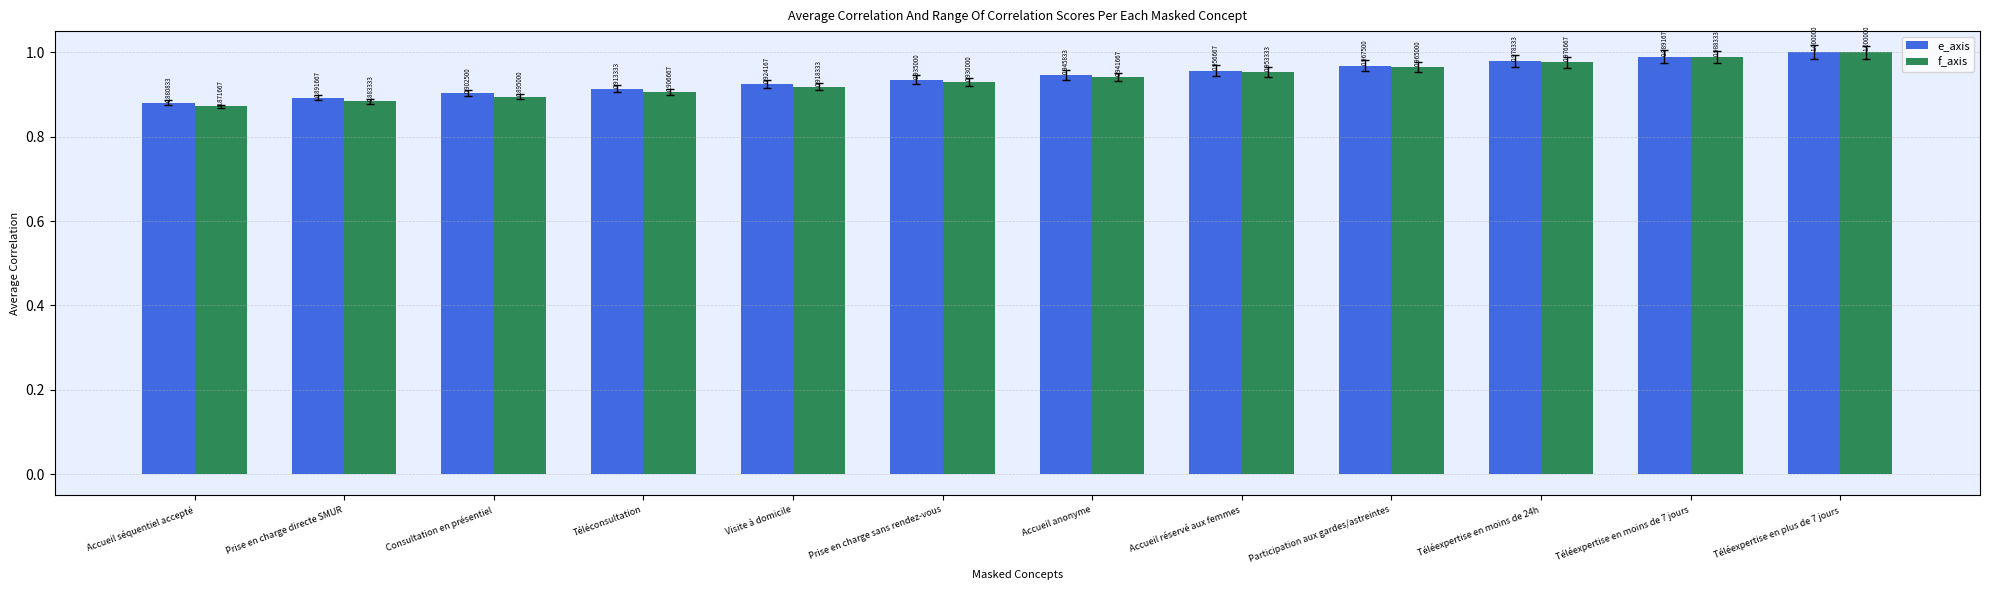

Is it true that f_axis equals 0.5 at Téléexpertise en moins de 24h?

False